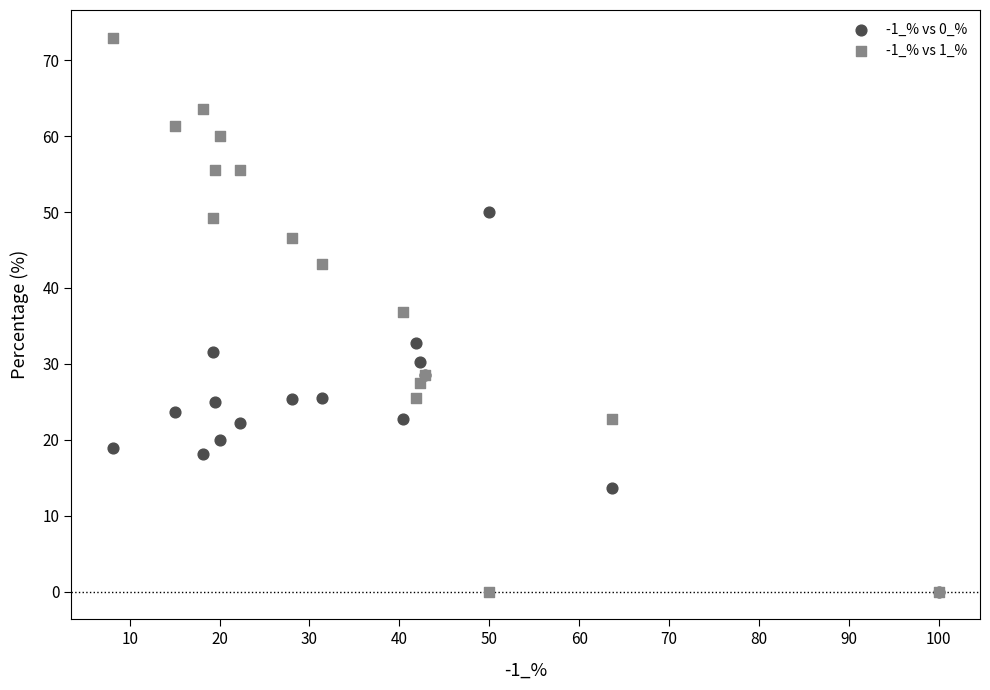

Across all series, what Y value is closest to 36?

36.8